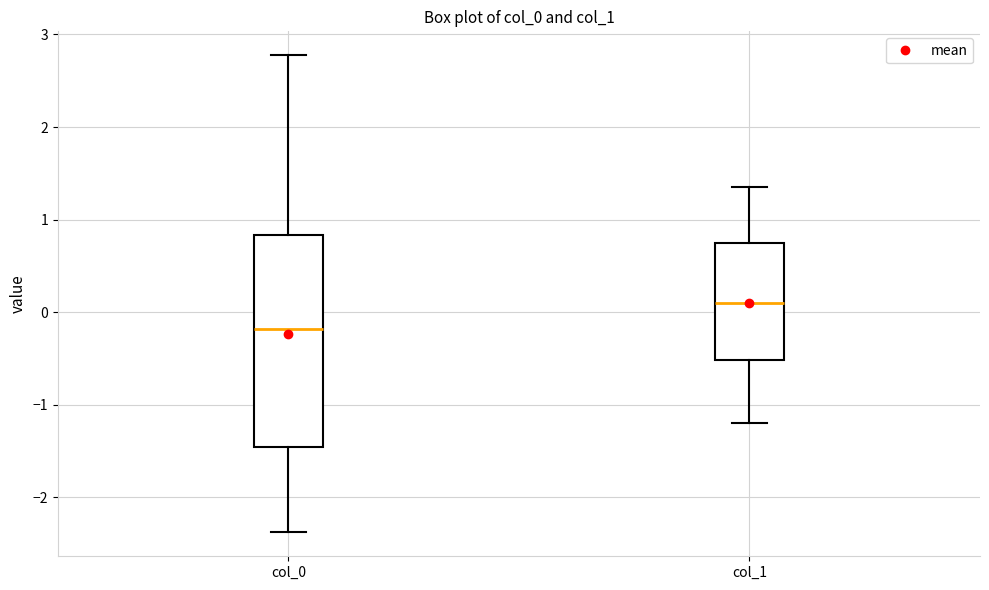

Which box is the tallest, from its lower edge to its upper edge?

col_0